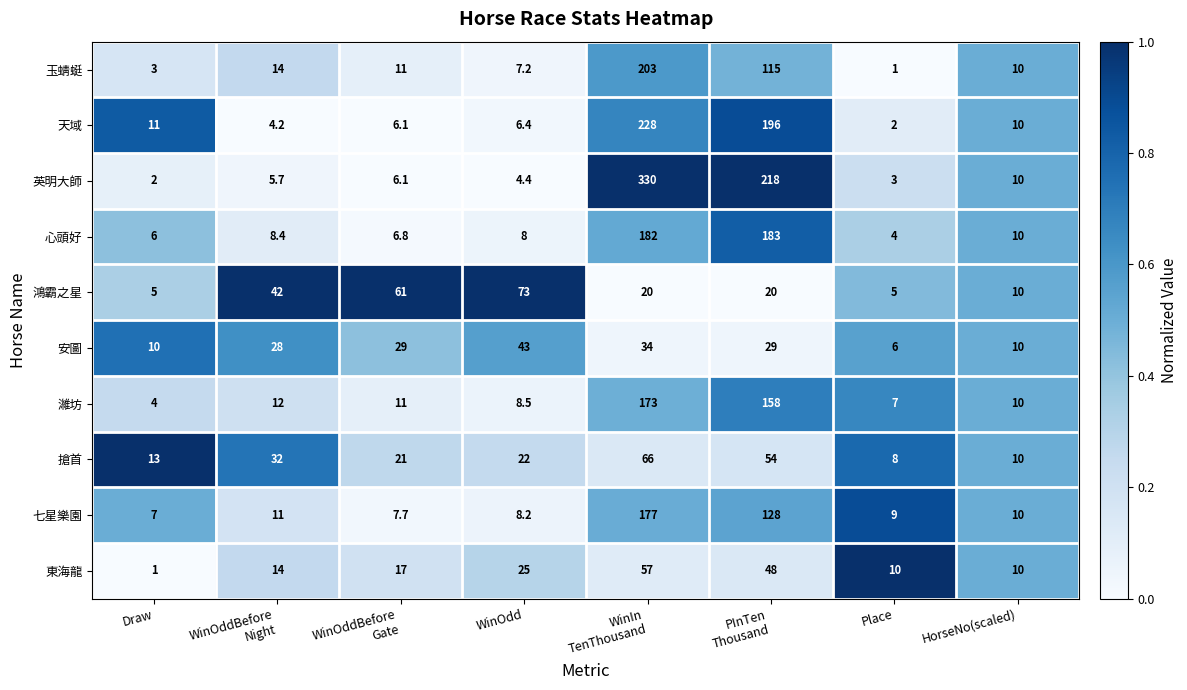

Which series has the largest total across all categories?

英明大師